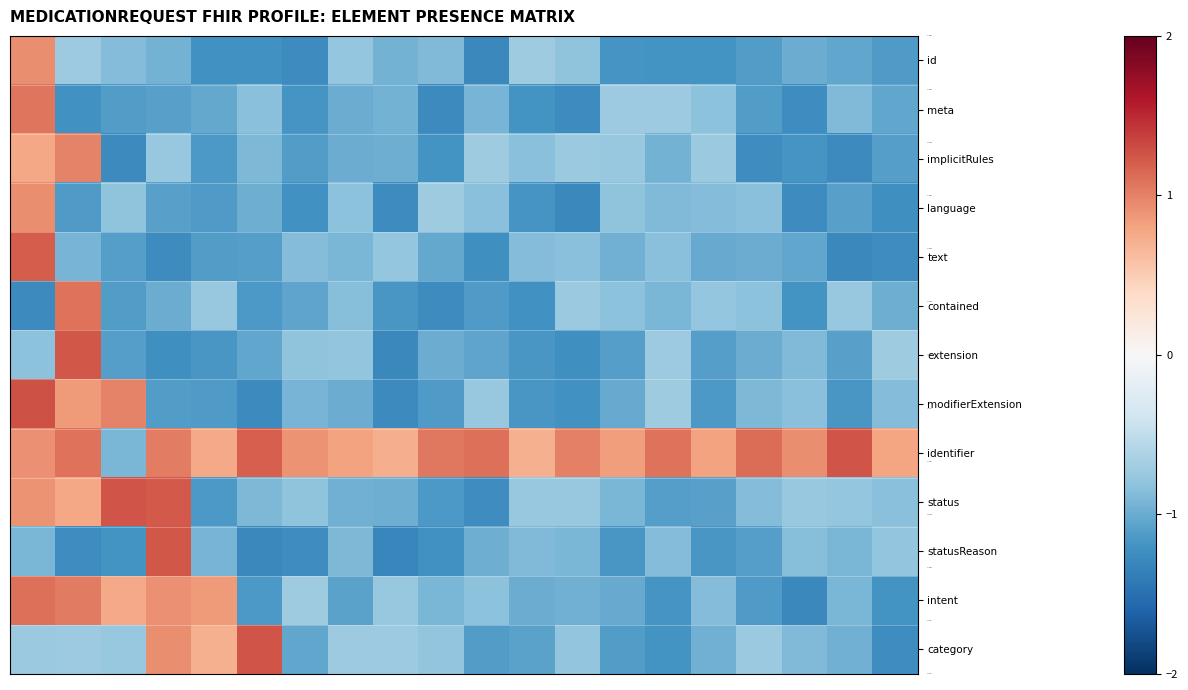

What is the smallest value displayed?

-1.3